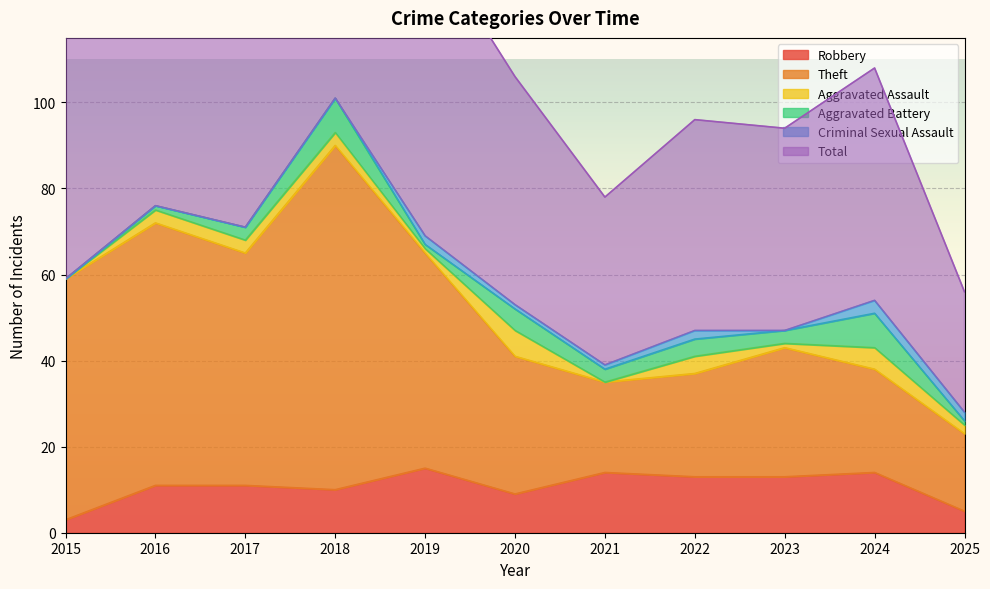

True or false: Robbery has a value of 3 at 2017.

False